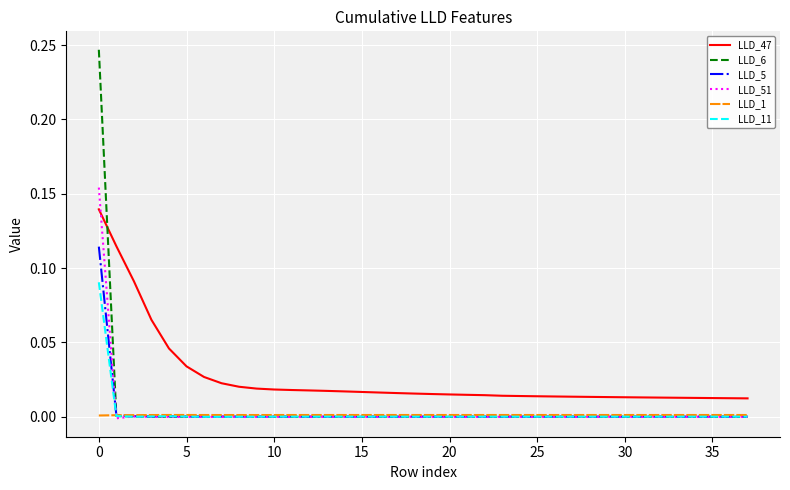

List the series in order of their peak value, highest first.

LLD_6, LLD_51, LLD_47, LLD_5, LLD_11, LLD_1